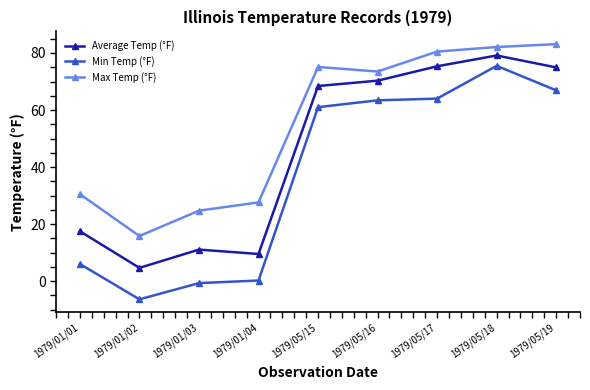

Between 1979/01/01 and 1979/01/02, which series saw the biggest shift?

Max Temp (°F)